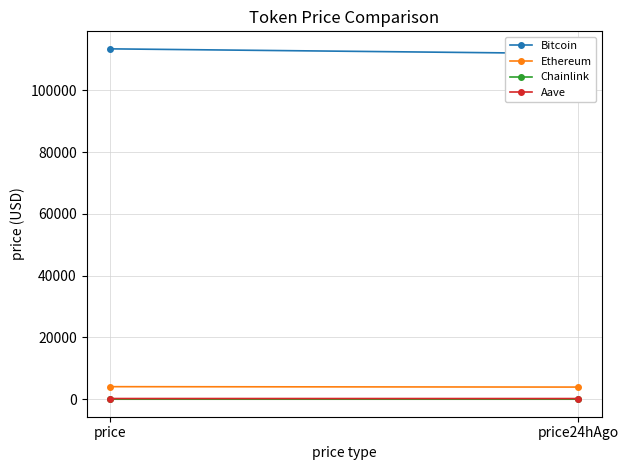

Count the number of data series in this chart.

4